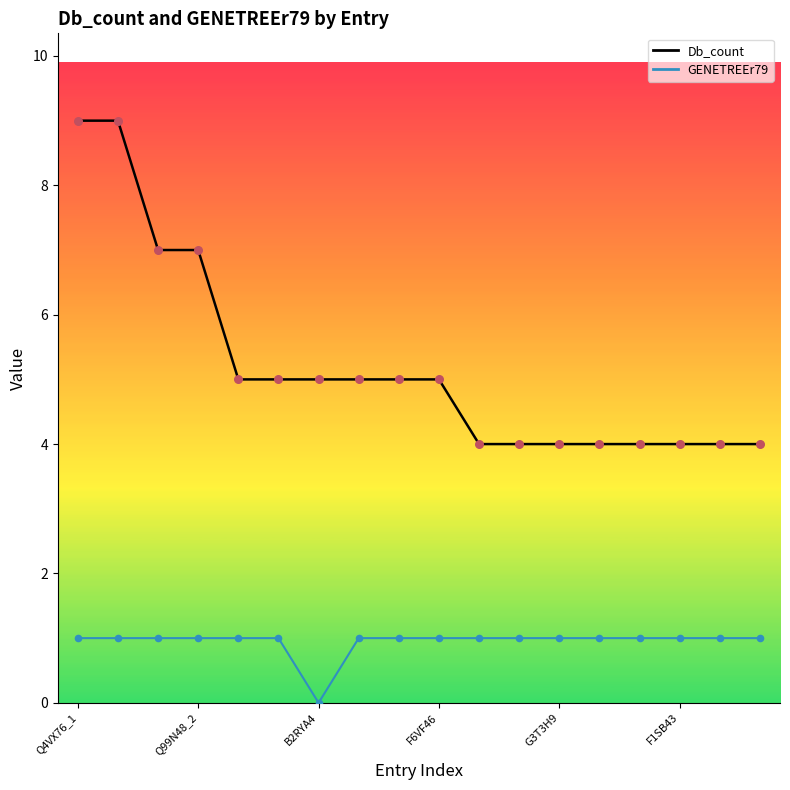

Which series has the largest total across all categories?

Db_count